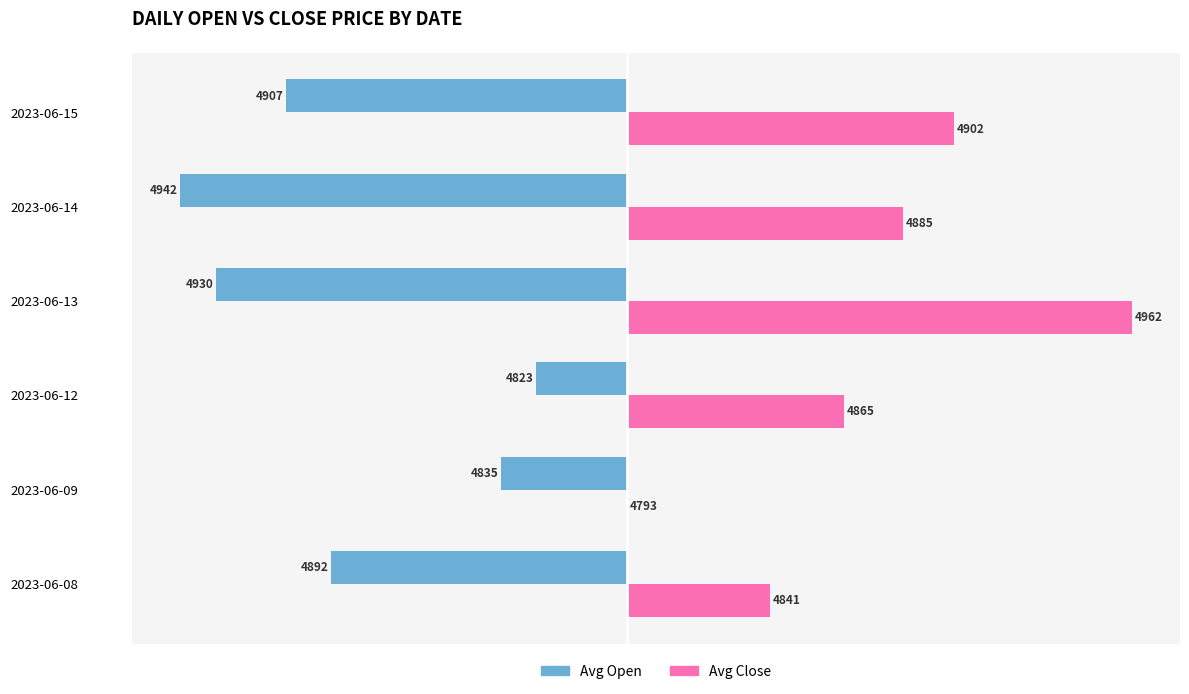

What are all the series names shown in the legend?

Avg Open, Avg Close